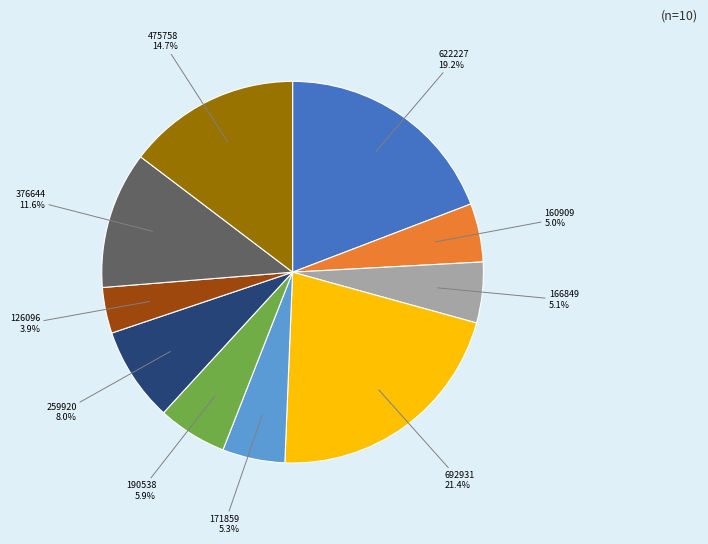

Does any single category account for the majority?

No